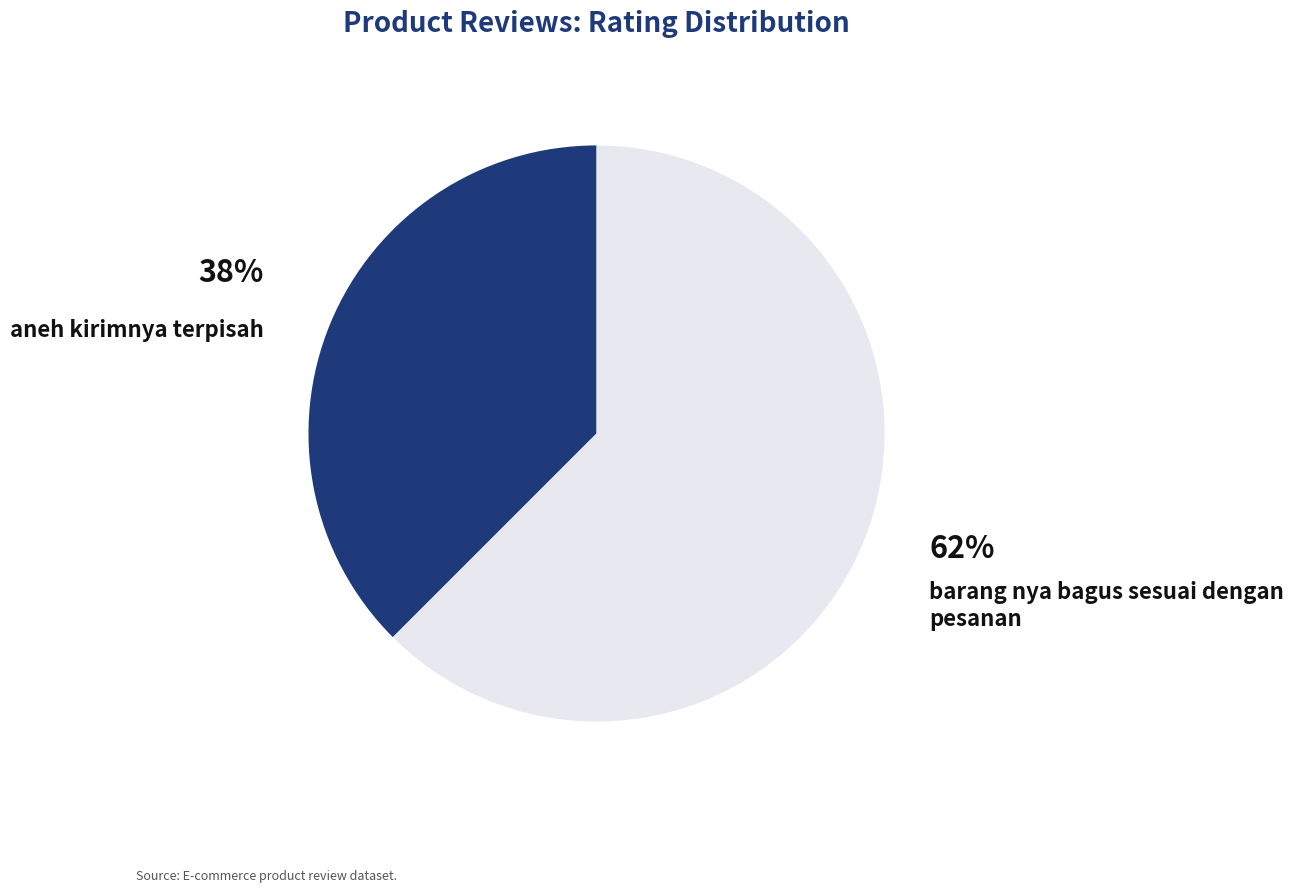

To the nearest percent, what is the average slice percentage?

50%